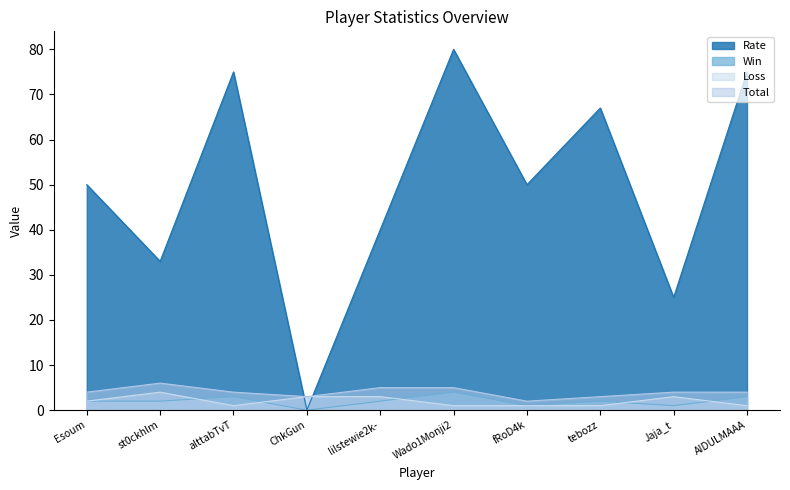

What is the lowest value of the Loss series?

1